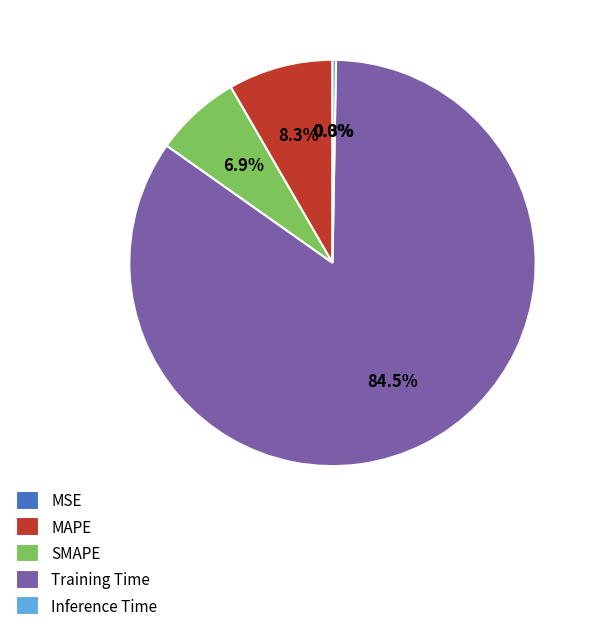

To the nearest percent, what portion does MAPE represent?

8%